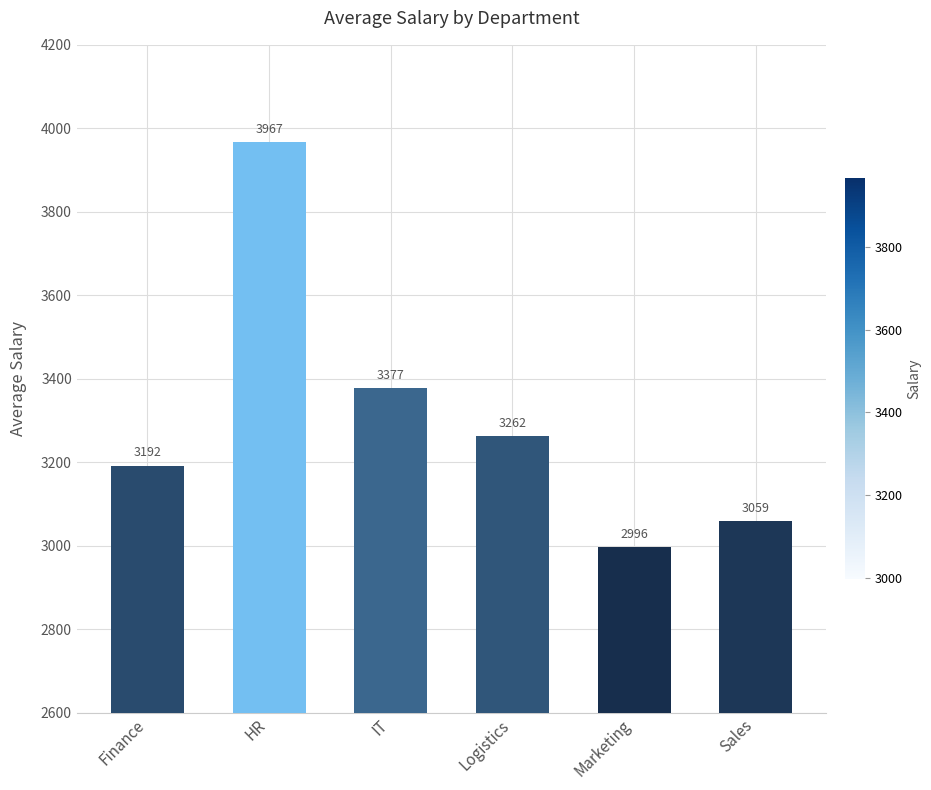

Does the chart contain any negative values?

No